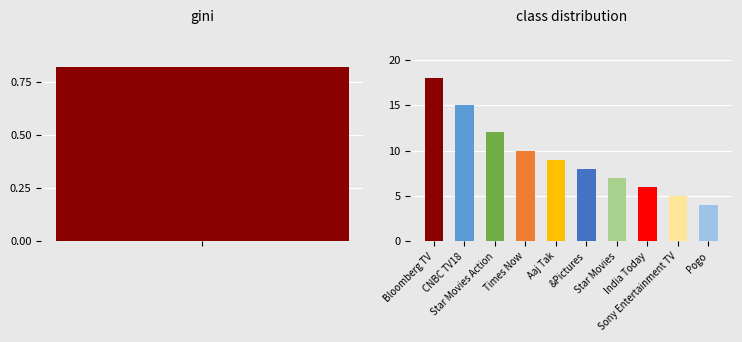

Reading right to left, list all the values displayed in this chart.

Pogo=4	Sony Entertainment TV=5	India Today=6	Star Movies=7	&Pictures=8	Aaj Tak=9	Times Now=10	Star Movies Action=12	CNBC TV18=15	Bloomberg TV=18